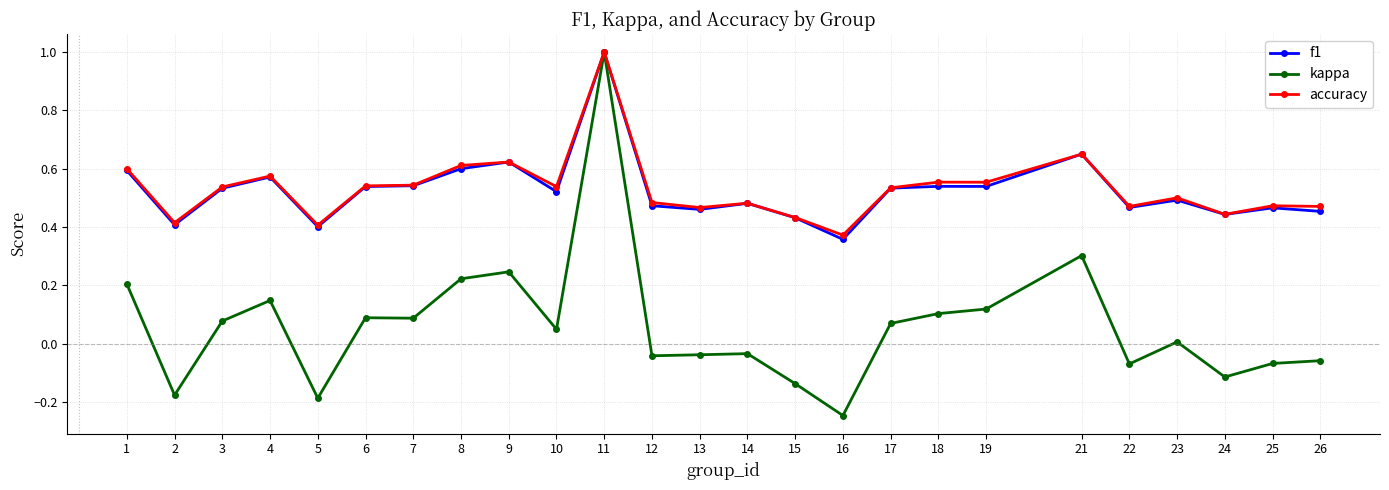

Rank the series at 16 from lowest to highest value.

kappa, f1, accuracy